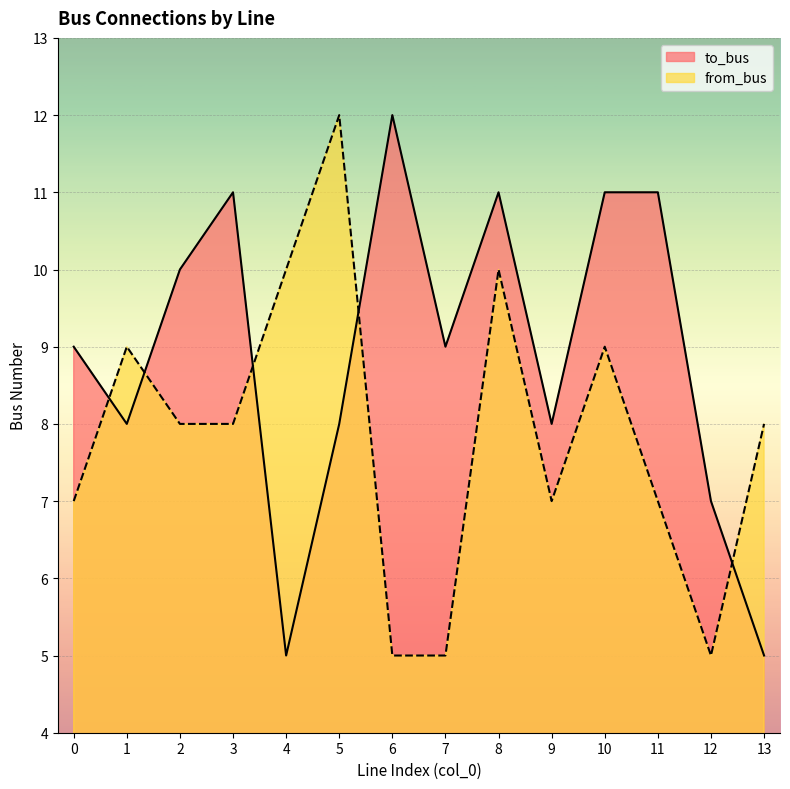

What is the difference between the from_bus values at 10 and 3?

1